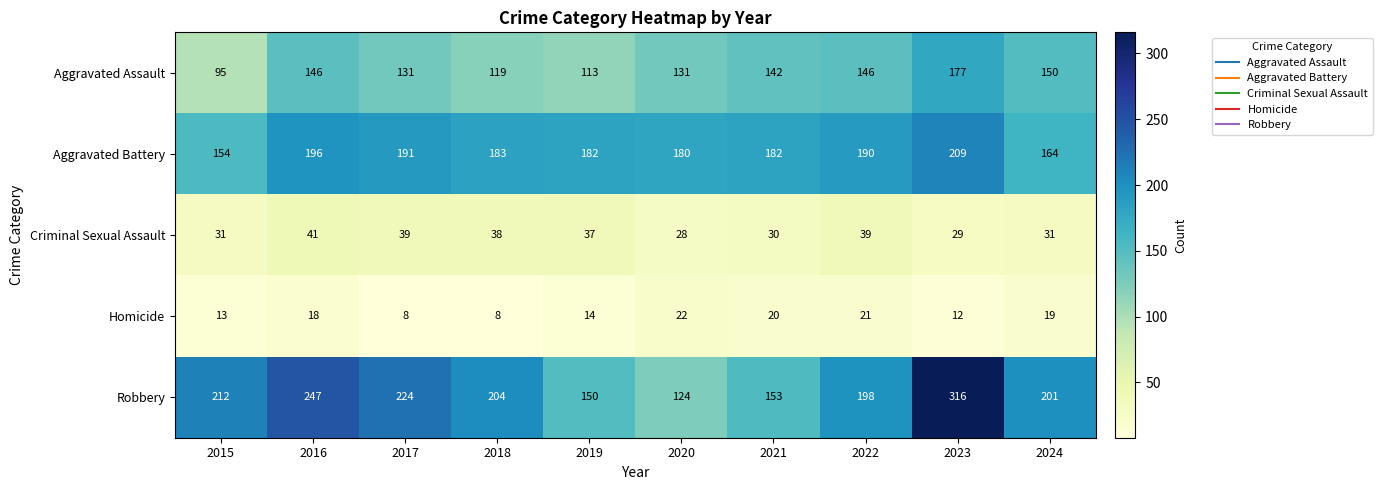

What is the average value of the Homicide series?

16